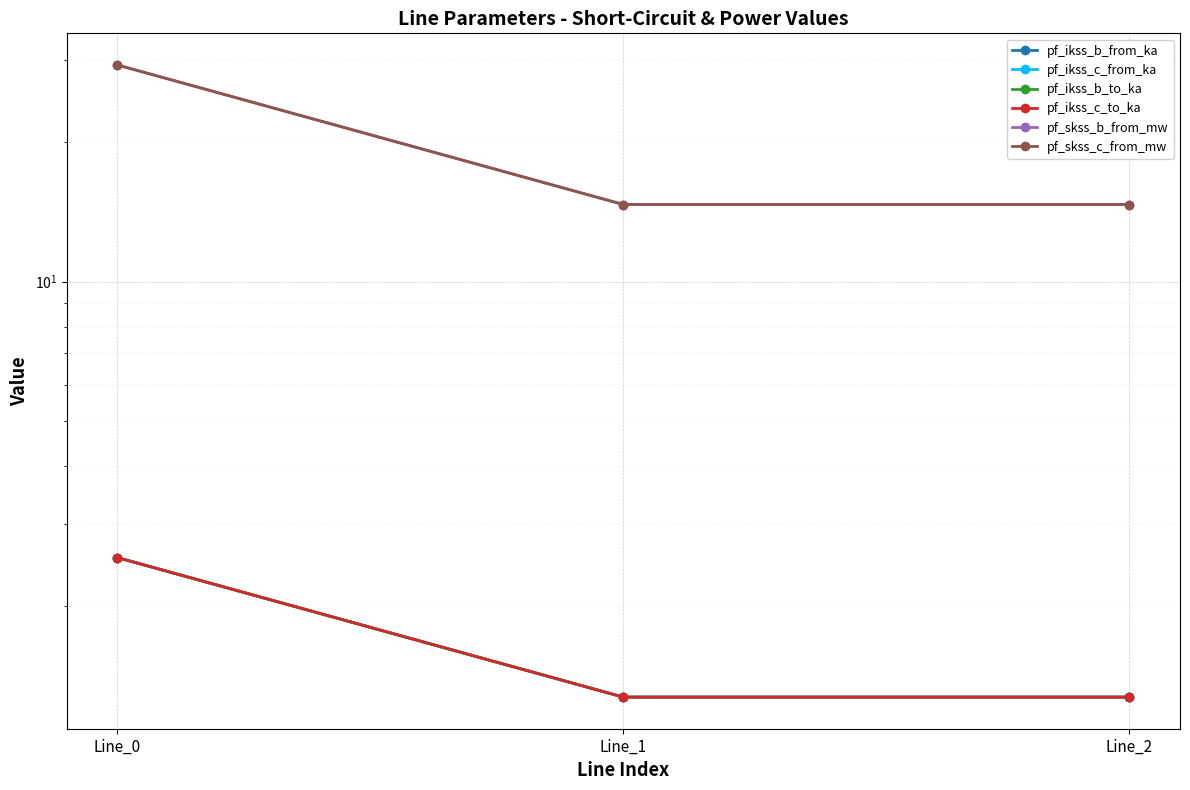

Which has a higher value, Line_2 or Line_1?

Line_2